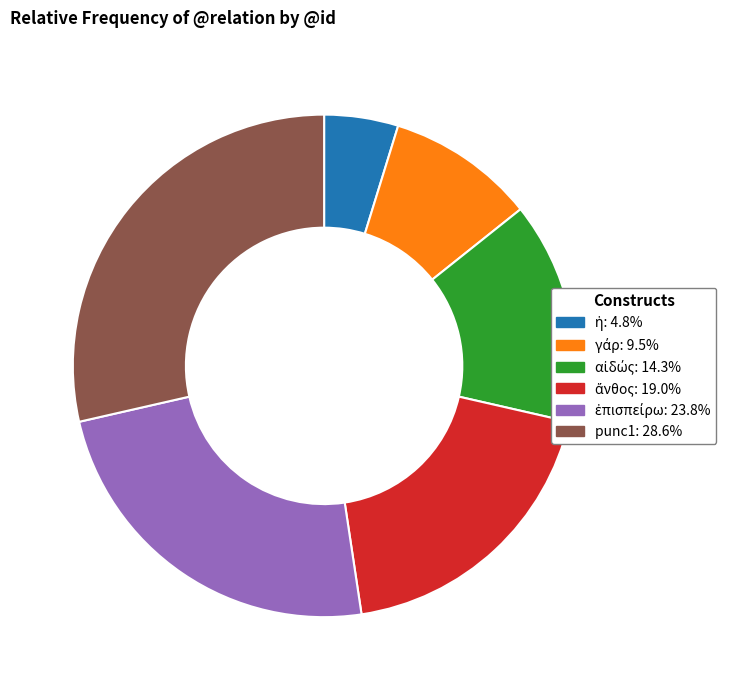

Is there any slice that represents more than half of the pie?

No